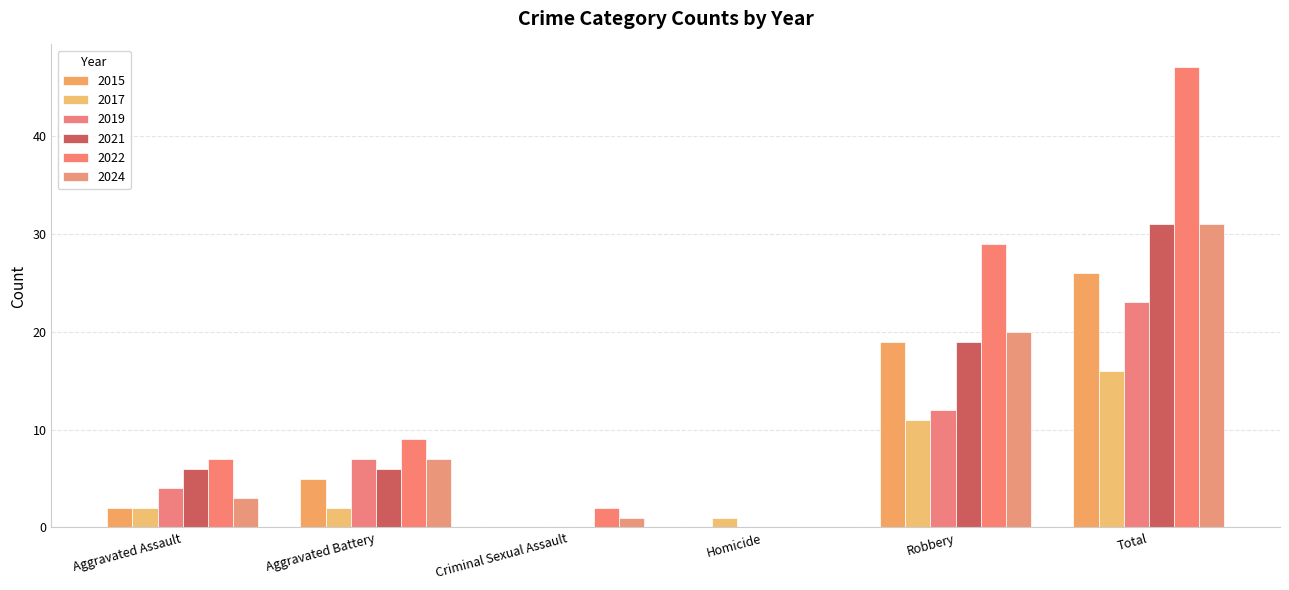

Is it true that 2017 equals 16 at Total?

True